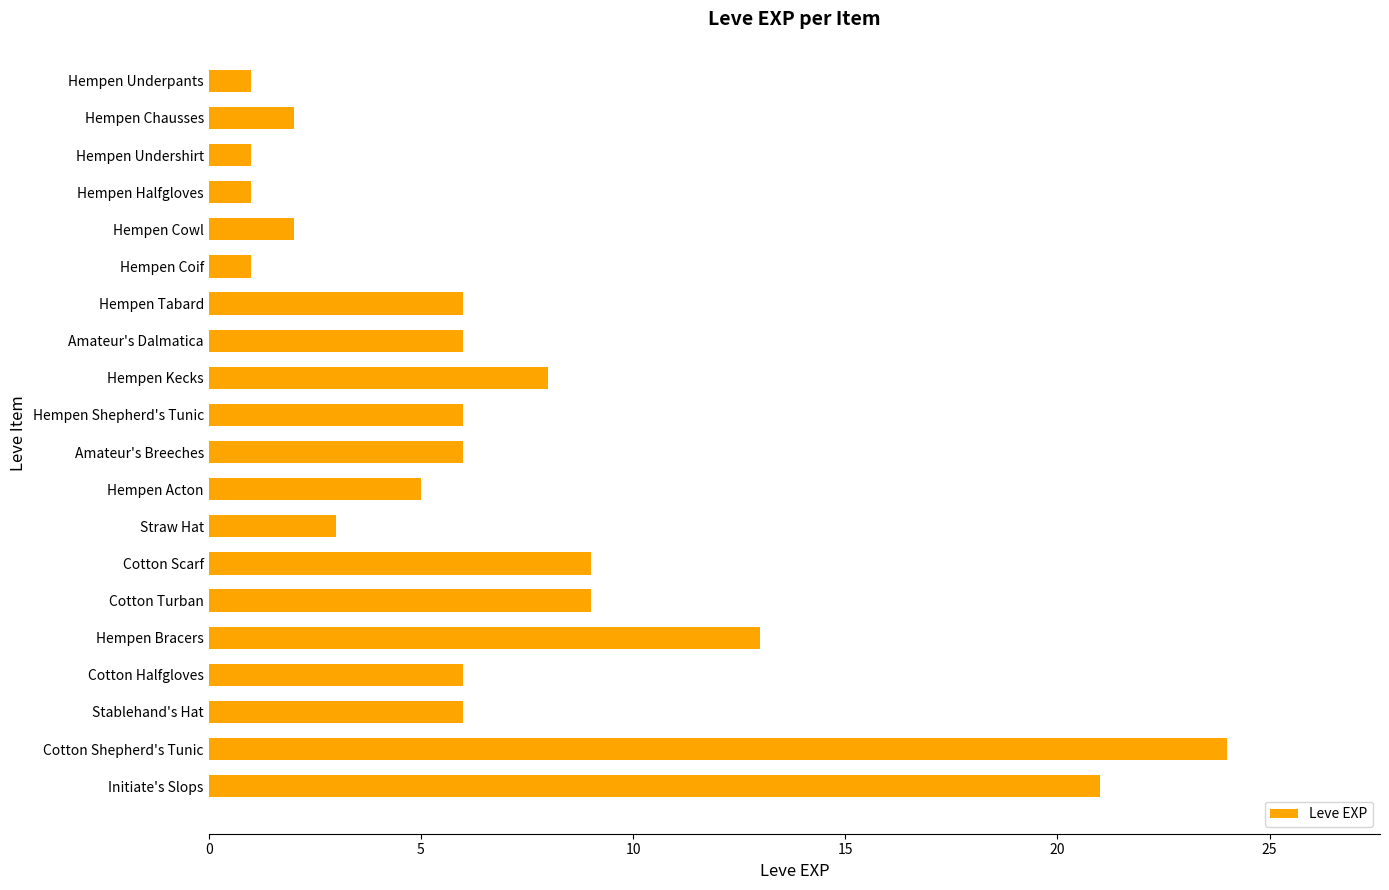

At which category does the chart reach its peak across all series?

Cotton Shepherd's Tunic